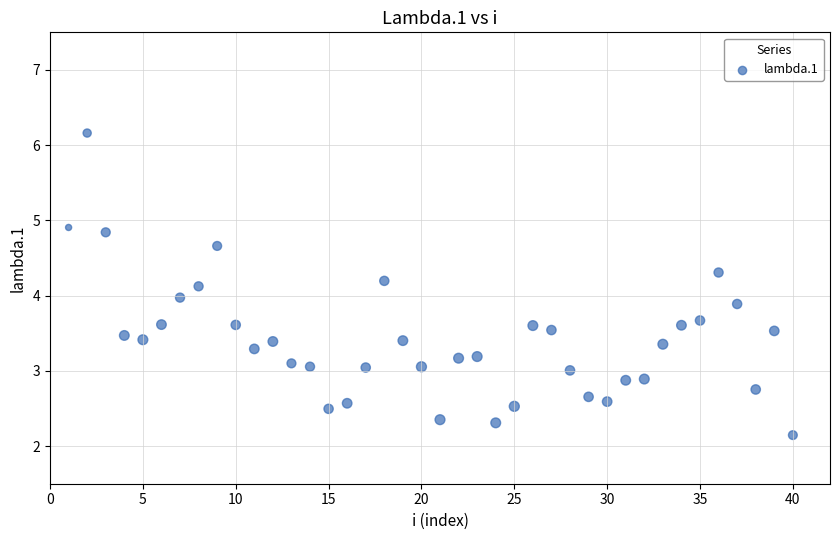

What is the range of Y values (max minus min)?

4.0